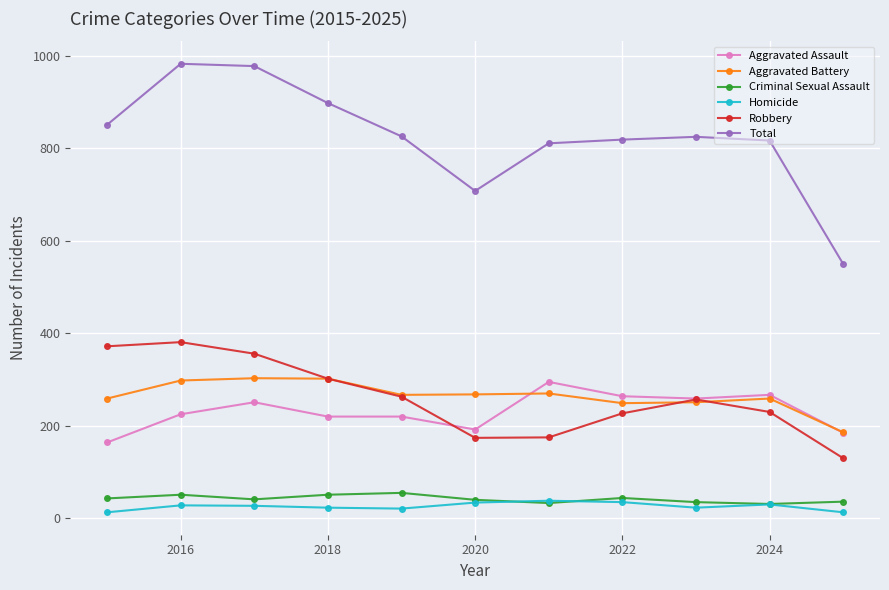

Which series has the largest total across all categories?

Total